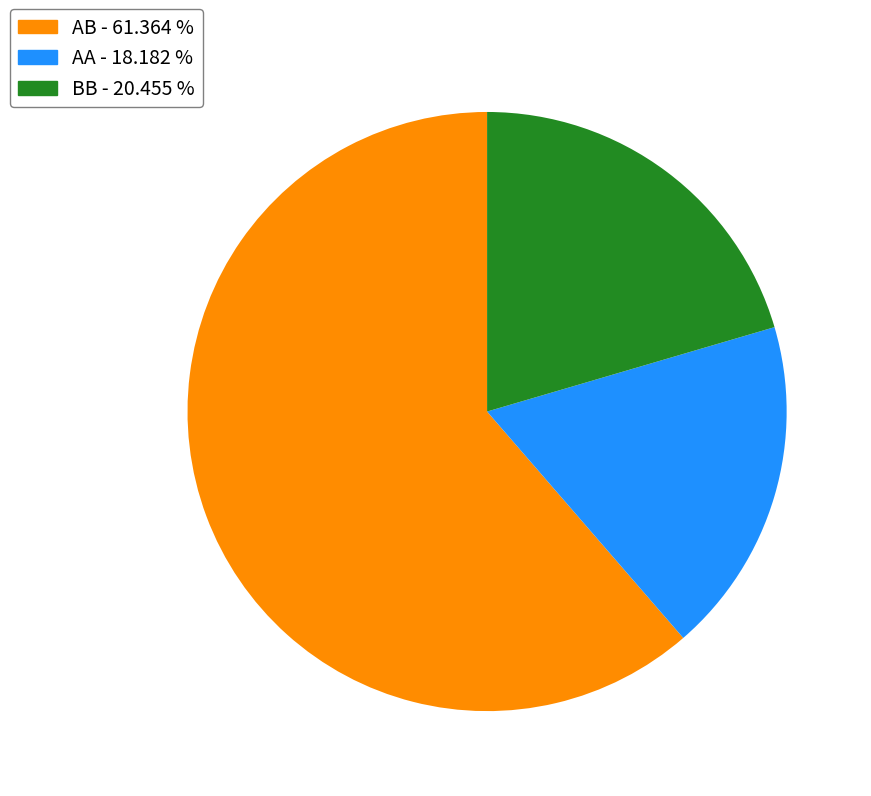

Is there a majority slice in this chart?

Yes